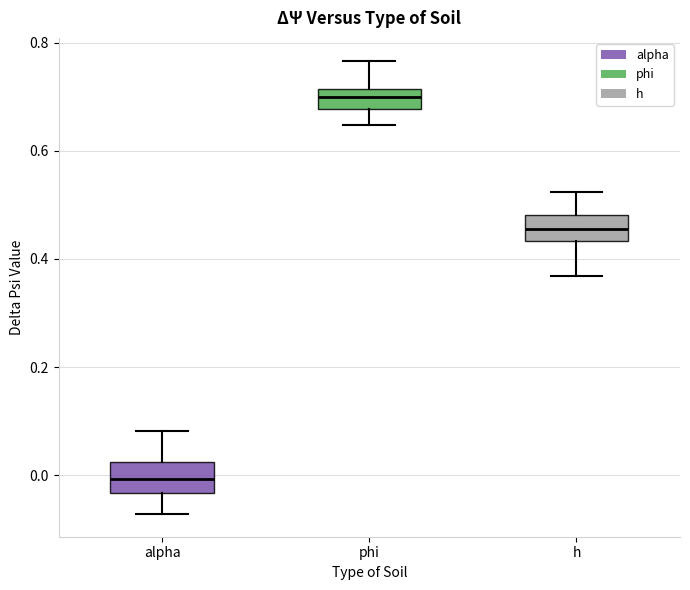

Which box's median line is the highest?

phi